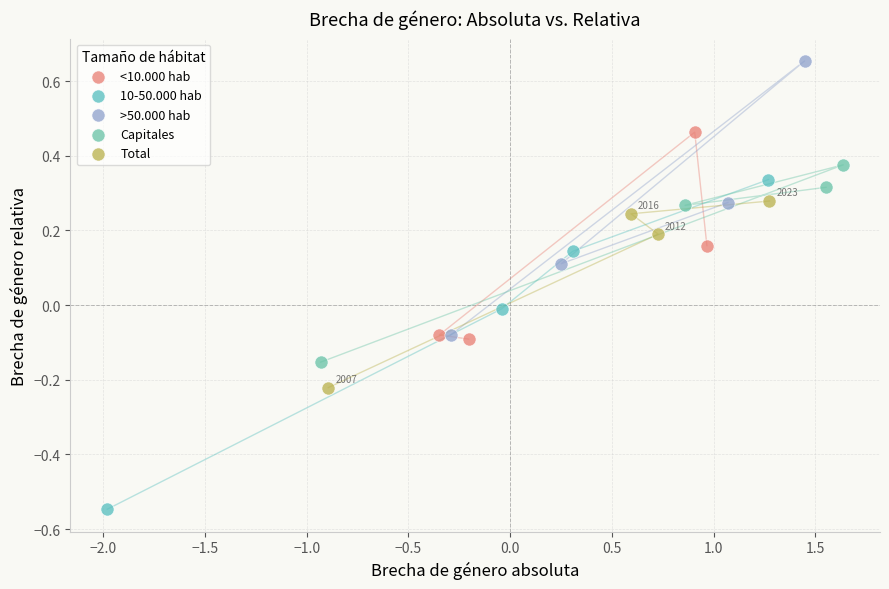

Which series has the largest Y range (max minus min)?

10-50.000 hab